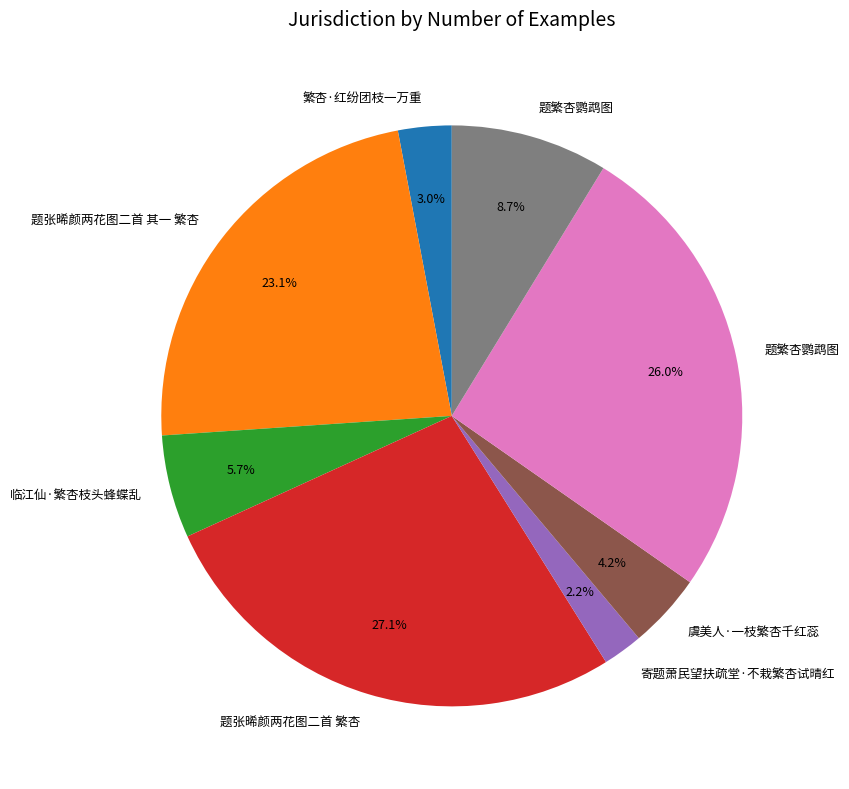

Is there a majority slice in this chart?

No